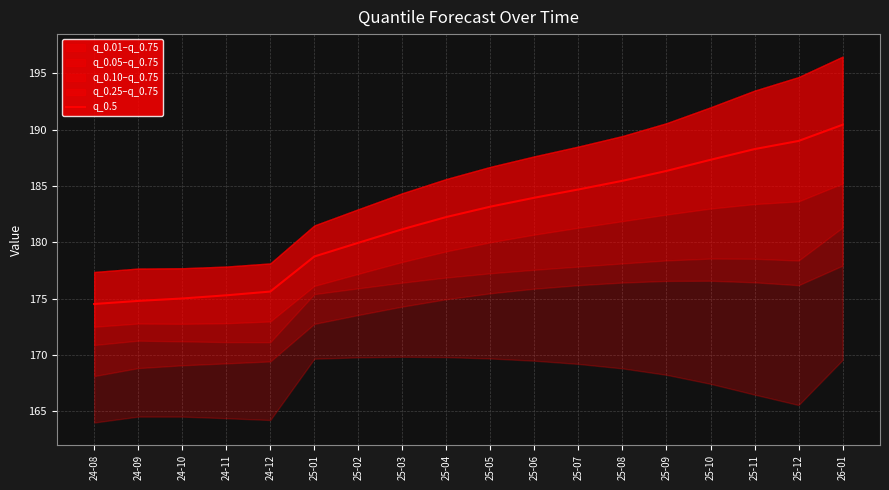

Approximately how many times larger is the value at 25-10 compared to 24-09?

1.1